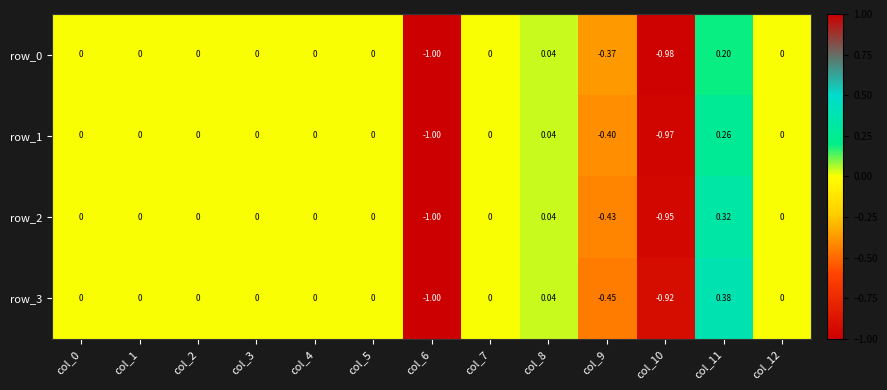

Is the value of row_1 at col_11 greater than the value of row_0 at col_5?

Yes